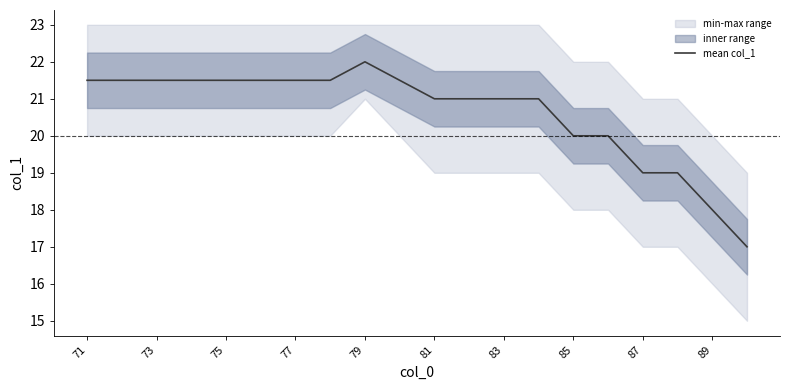

Where does the data first go above 21?

71